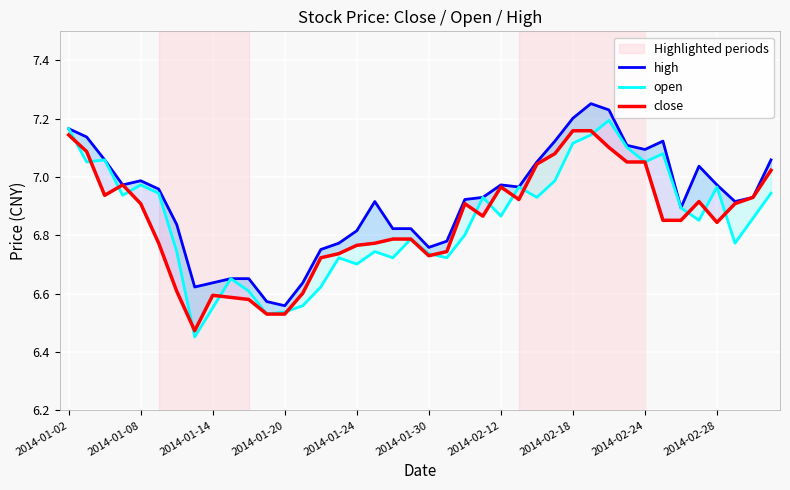

Which series has the largest total across all categories?

high